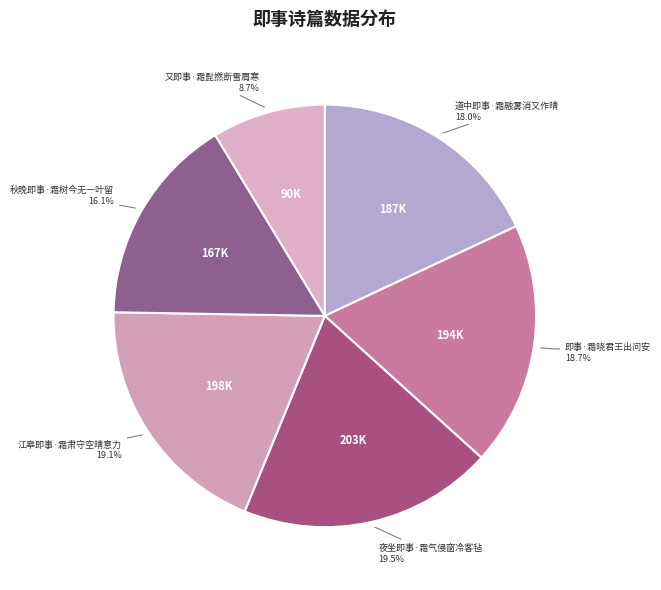

To the nearest percent, what is the difference between the largest and smallest slice percentages?

11%